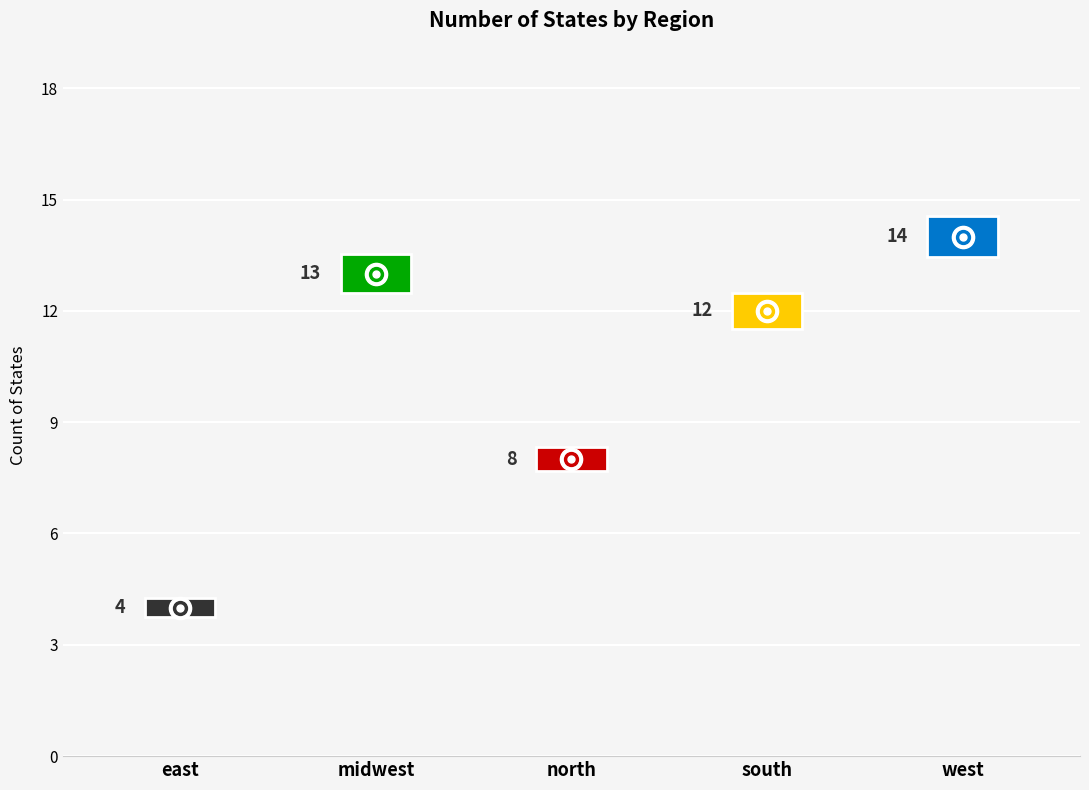

Which category has the lowest value across all series?

east